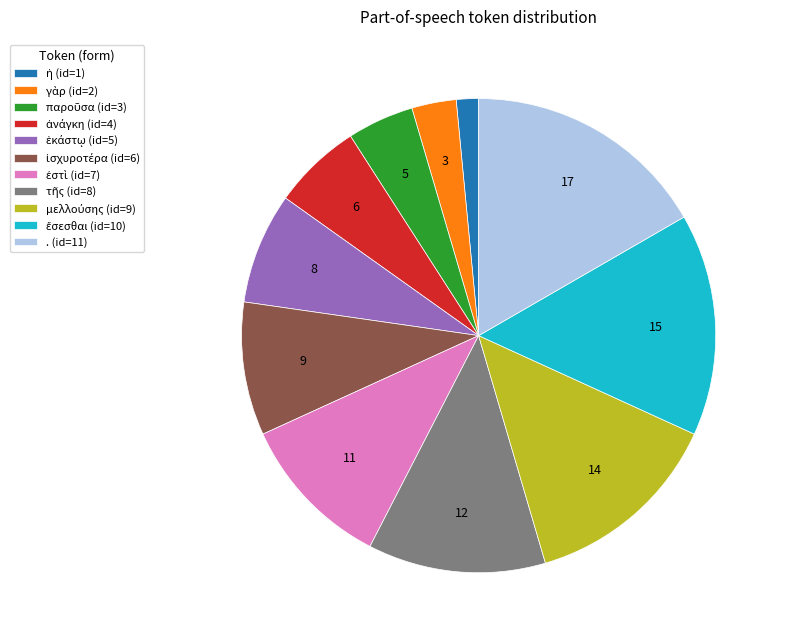

Does any single category account for the majority?

No